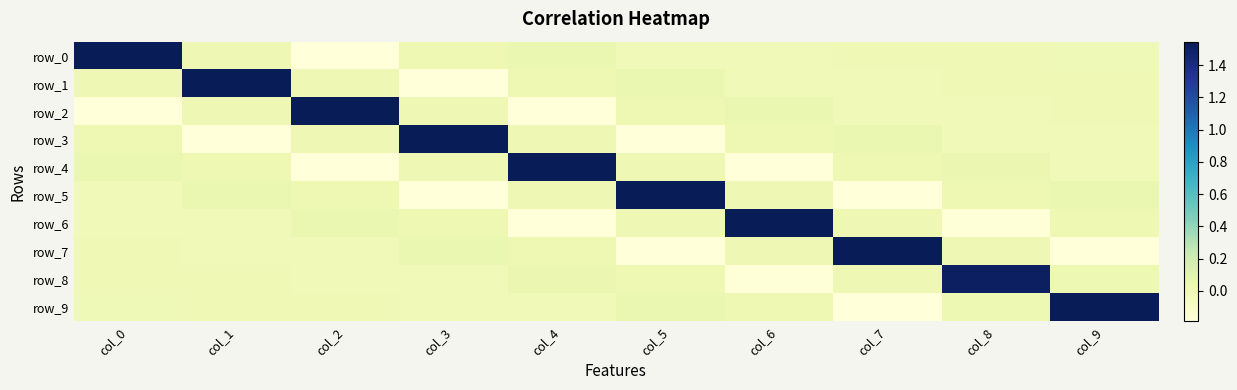

List the labels in order of row_7 value, largest first.

col_7, col_3, col_4, col_8, col_6, col_0, col_1, col_2, col_5, col_9